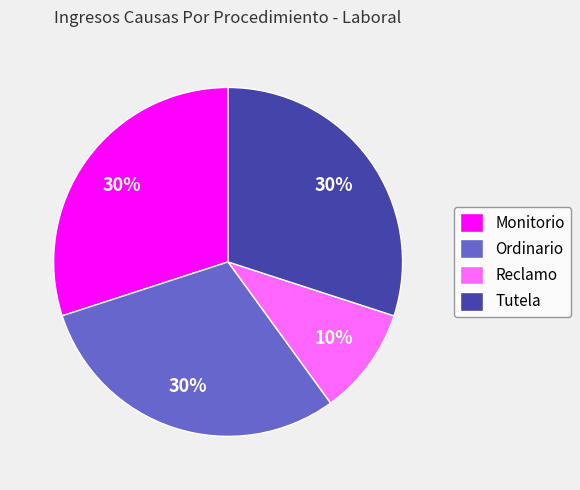

Is there a majority slice in this chart?

No